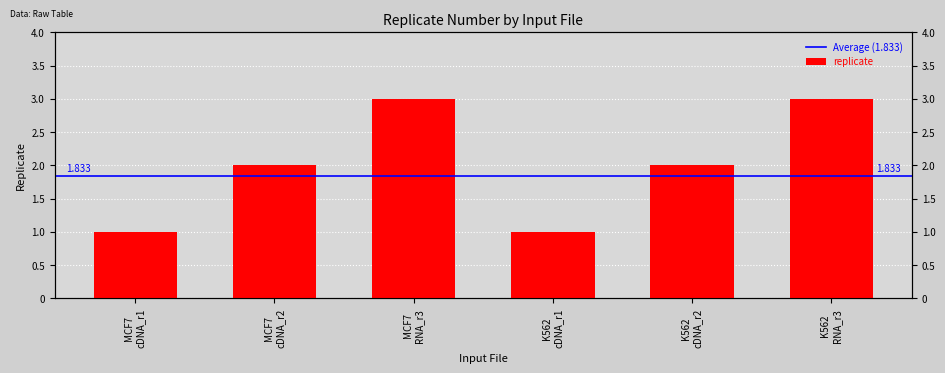

List the labels in order of value, smallest first.

MCF7 cDNA_r1, K562 cDNA_r1, MCF7 cDNA_r2, K562 cDNA_r2, MCF7 RNA_r3, K562 RNA_r3